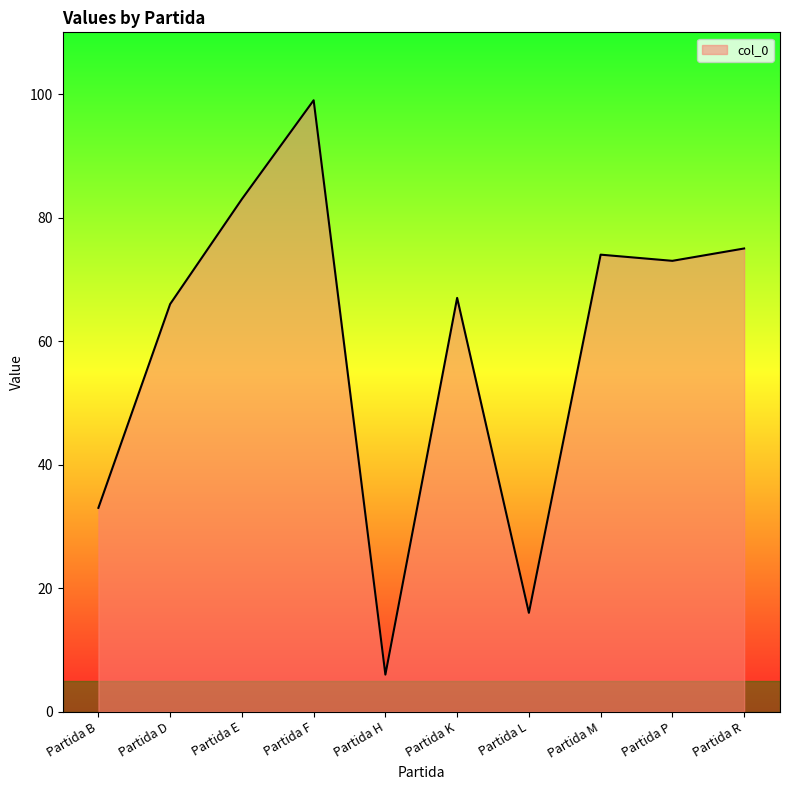

What is the difference between the second highest and minimum values?

77